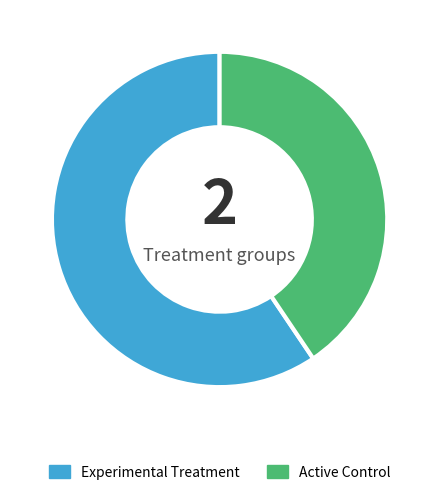

Rank the categories by value from lowest to highest.

Active Control, Experimental Treatment